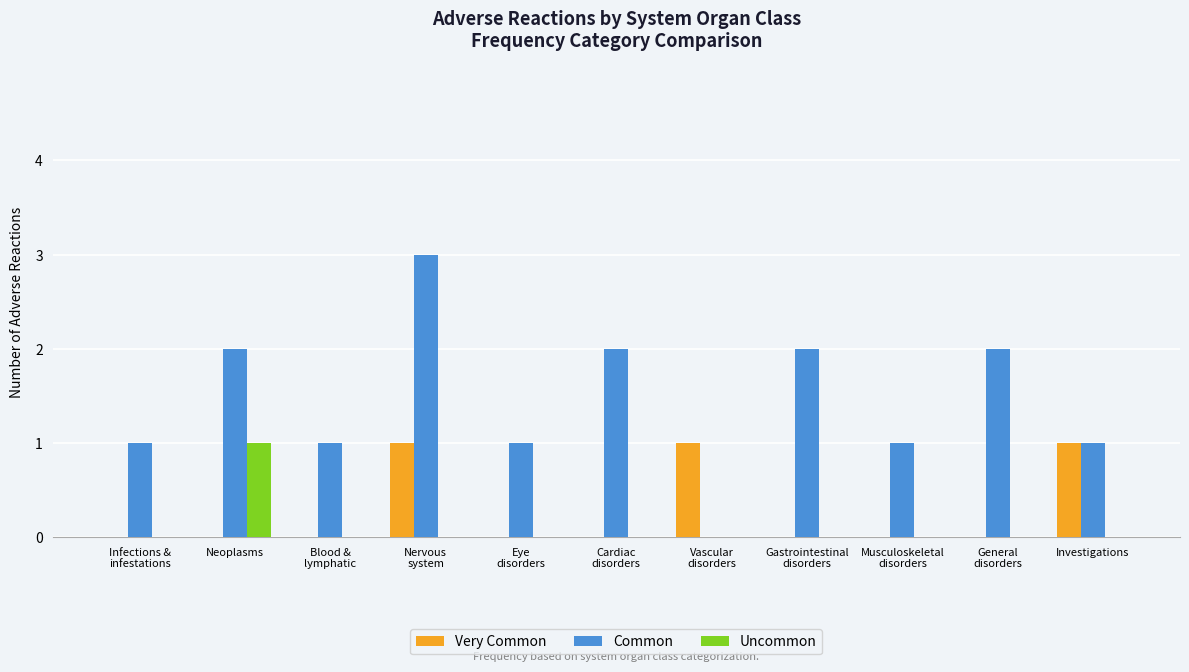

What is the maximum value for Uncommon?

1